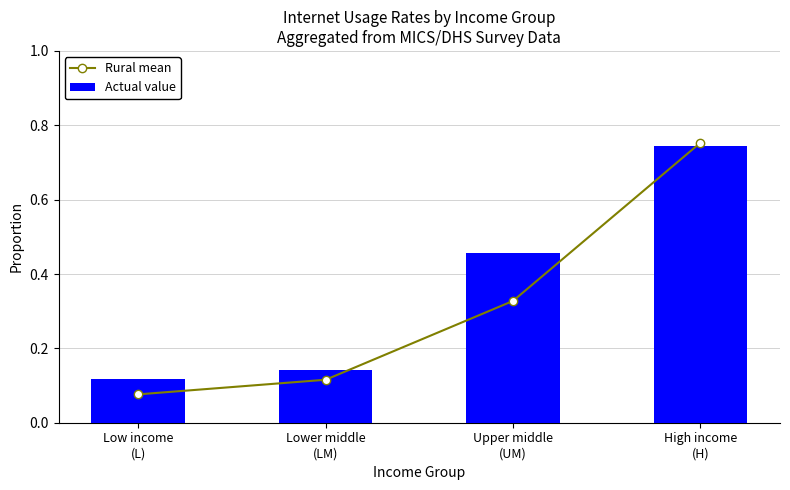

Which series has the largest total across all categories?

Actual value